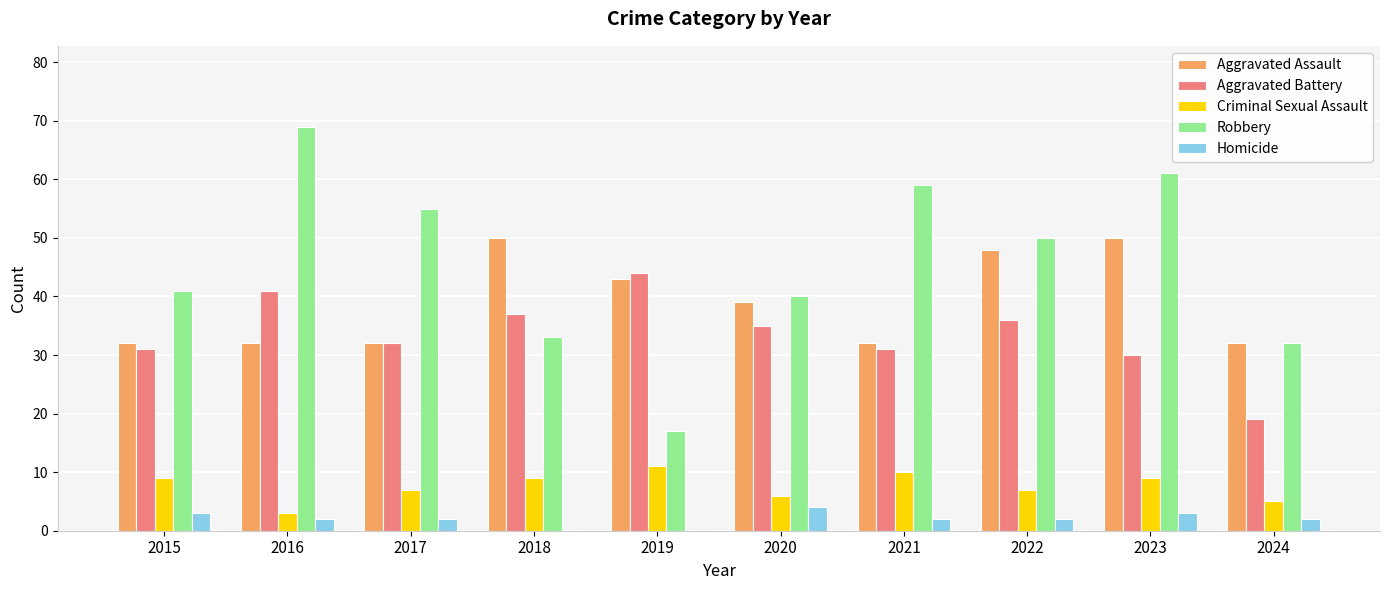

What is the average value of the Homicide series?

2